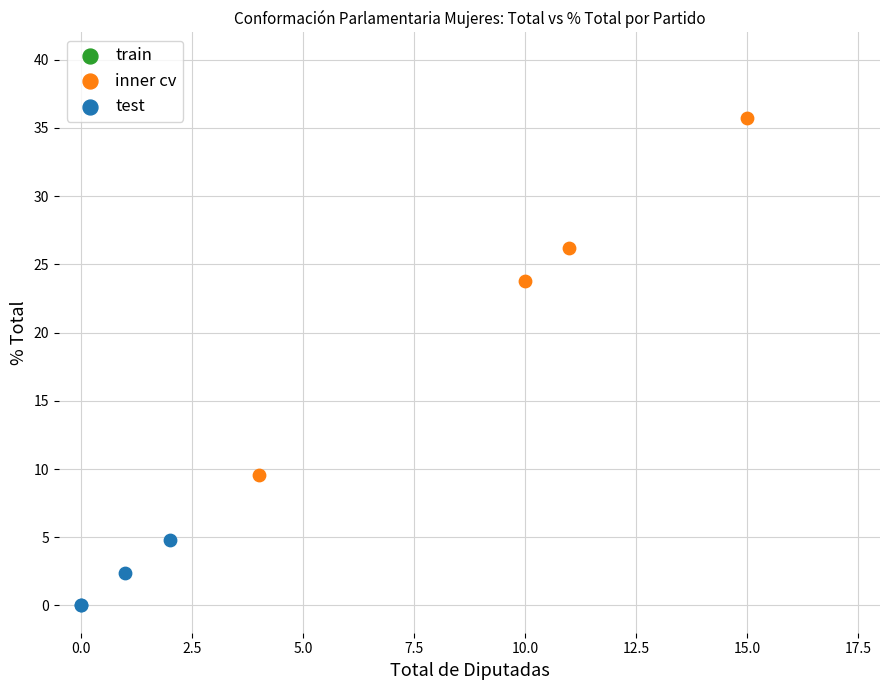

Which series contains the lowest Y value?

test